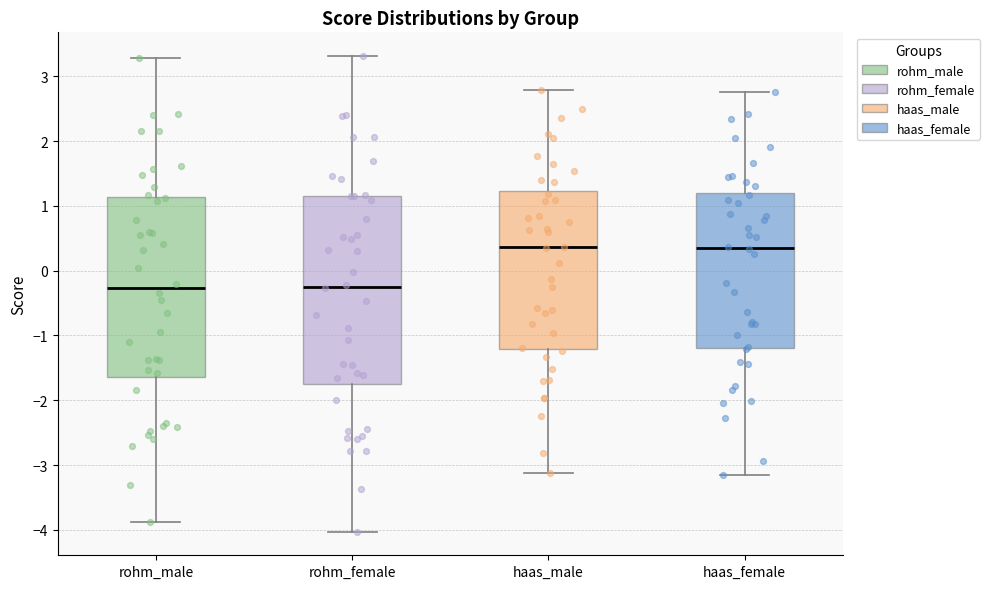

Reading left to right, transcribe this box plot: for each box, give where its median line is, the range the box spans, and where its two whiskers end, as read against the y-axis. The values are not printed on the chart, so give them approximately, as read against the axis.

rohm_male: median -0.3, box -1.6 to 1.1, whiskers -3.9 to 3.3
rohm_female: median -0.2, box -1.7 to 1.1, whiskers -4.0 to 3.3
haas_male: median 0.4, box -1.2 to 1.2, whiskers -3.1 to 2.8
haas_female: median 0.3, box -1.2 to 1.2, whiskers -3.2 to 2.8